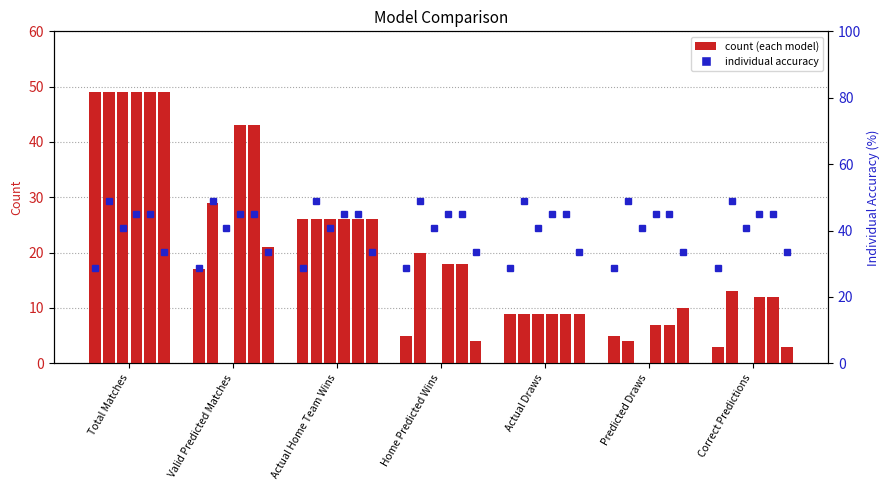

At which category does the chart reach its minimum across all series?

Valid Predicted Matches